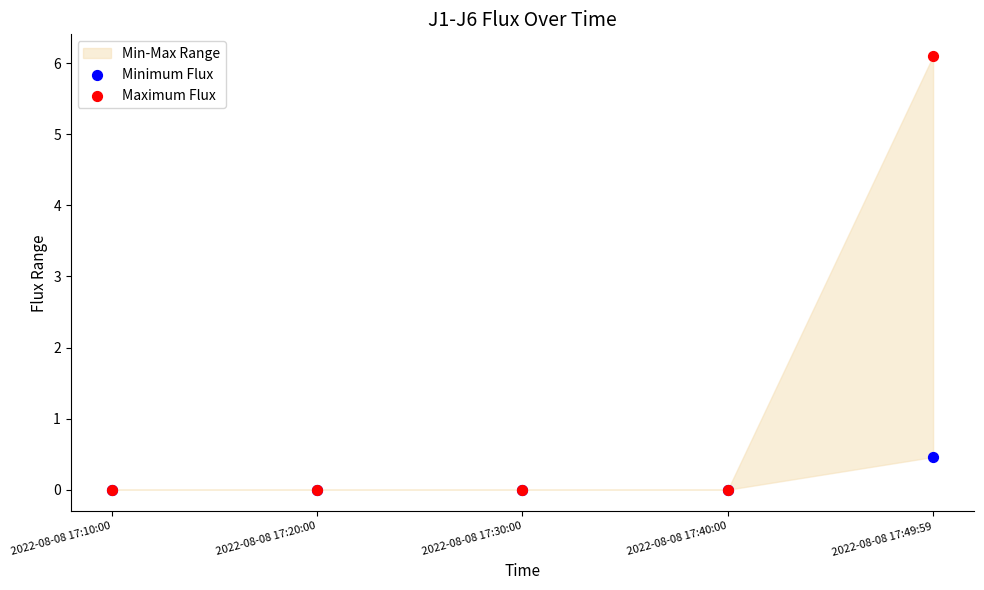

Across all series, what Y value is closest to 3?

0.5